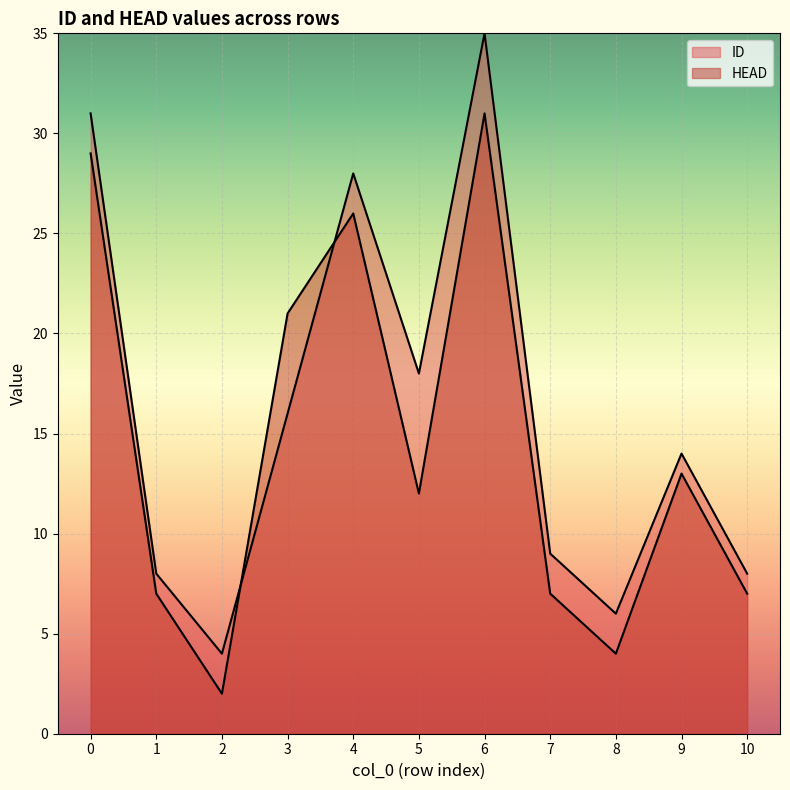

Which series ends up on top after the final intersection of ID and HEAD?

ID